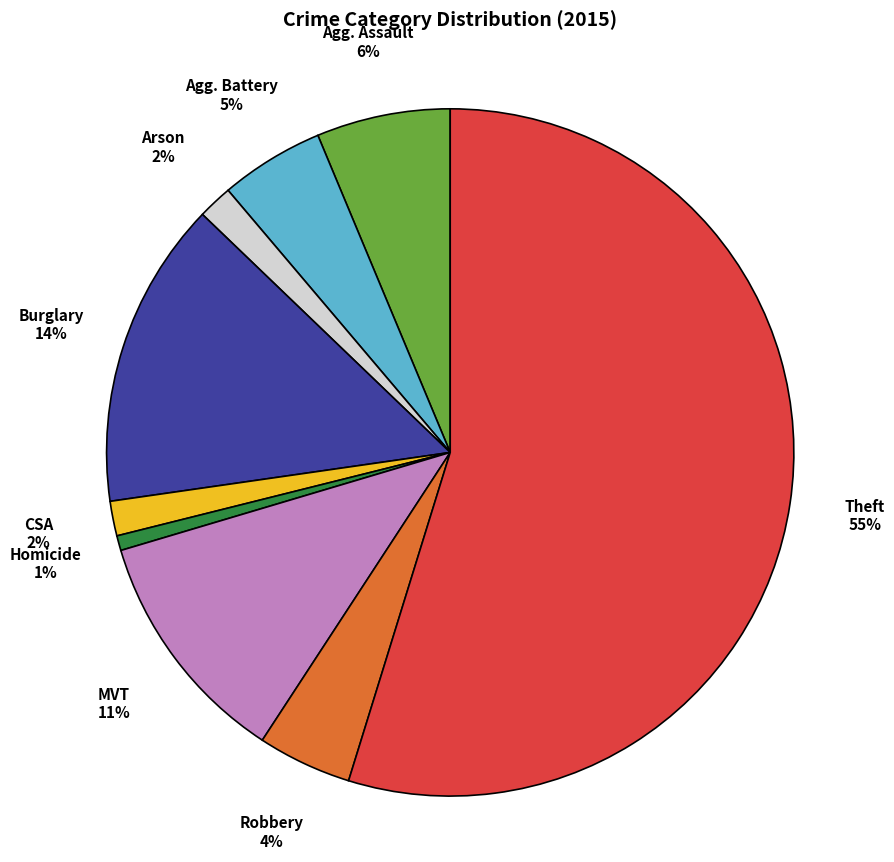

Is there a majority slice in this chart?

Yes